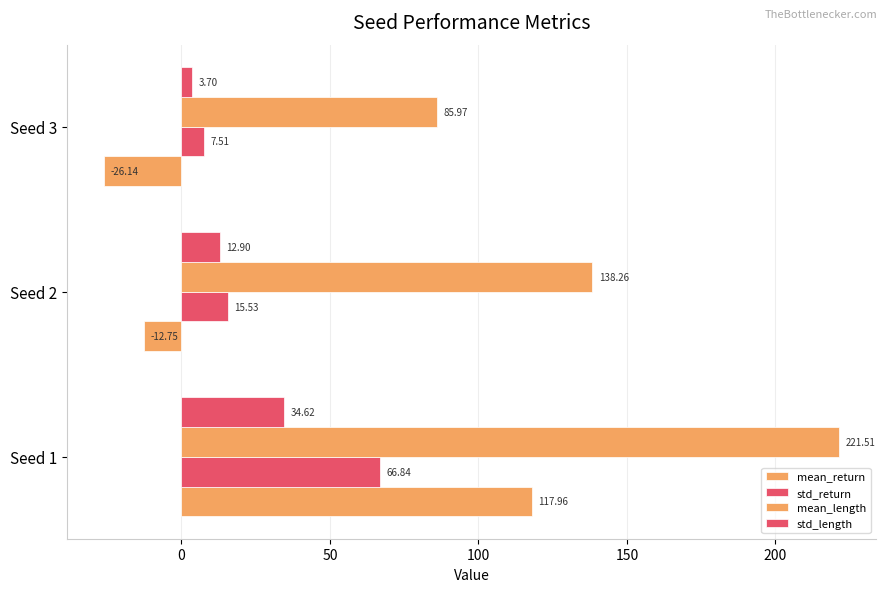

How many data points in mean_length are less than 138?

1